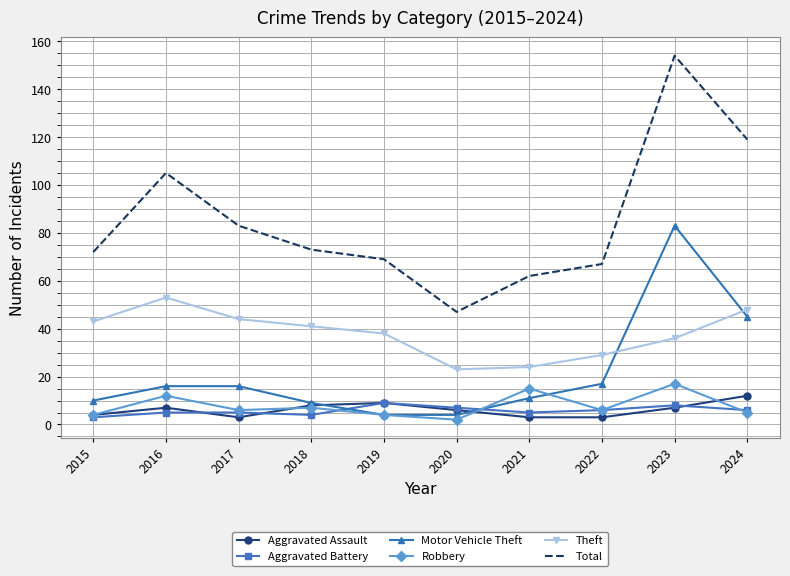

True or false: Total and Robbery cross at least once.

False